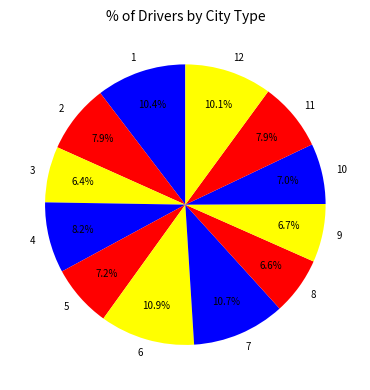

Is it true that 7 is 11% of the pie?

True